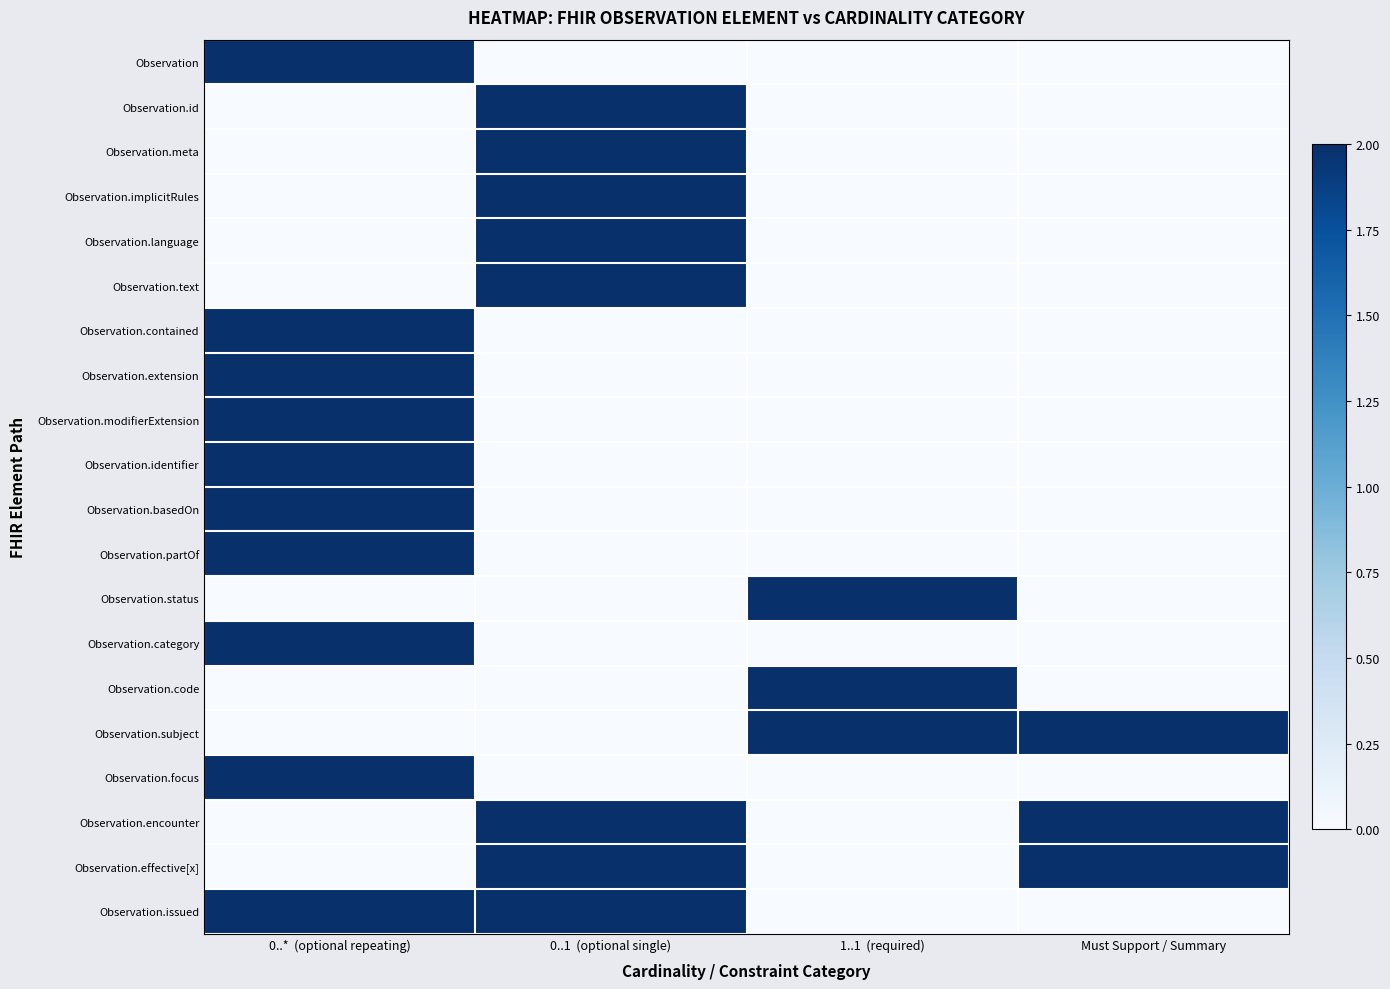

How many data points does each series have?

4